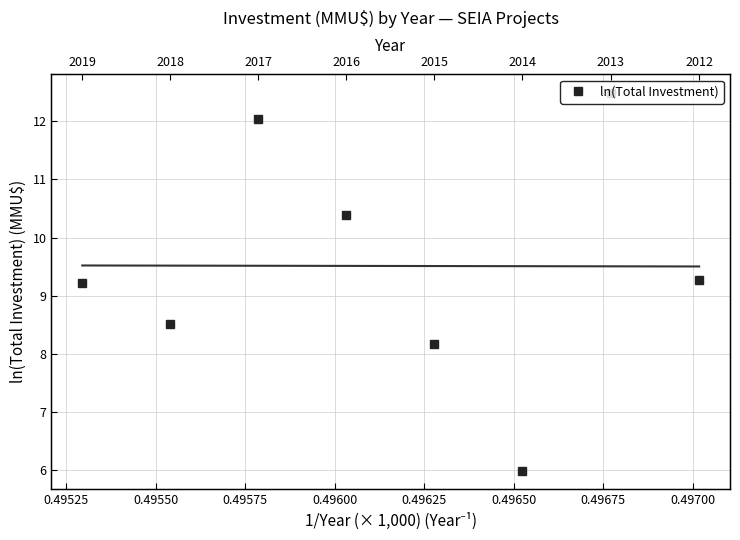

What is the smallest value displayed?

6.0